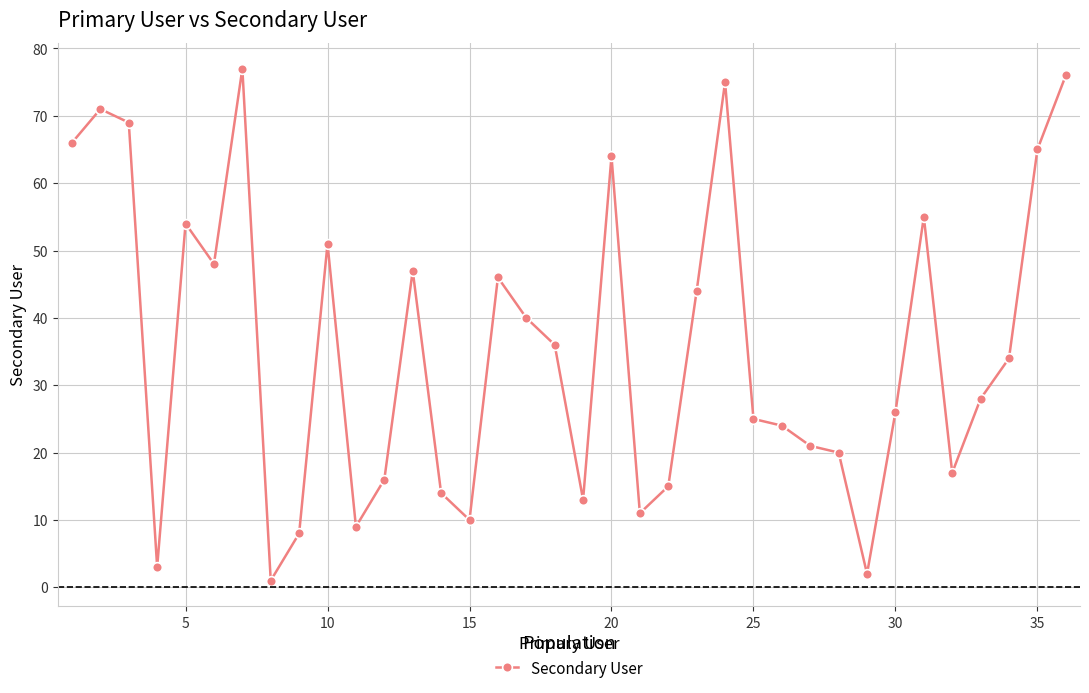

What is the value of the 27th point from the left?

21